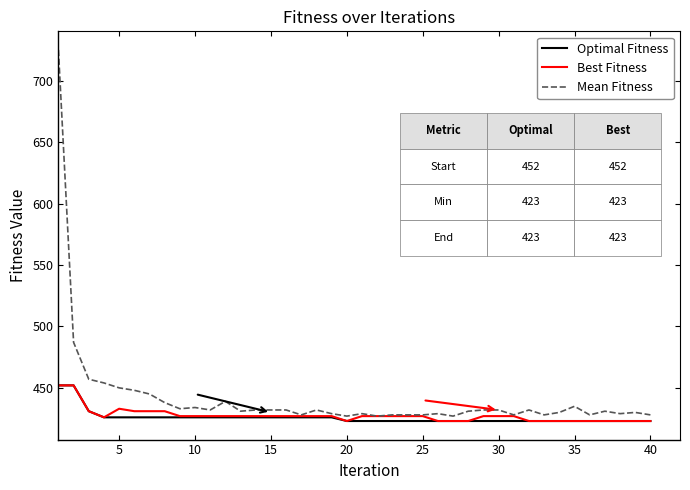

At how many categories does at least one series exceed 651?

1